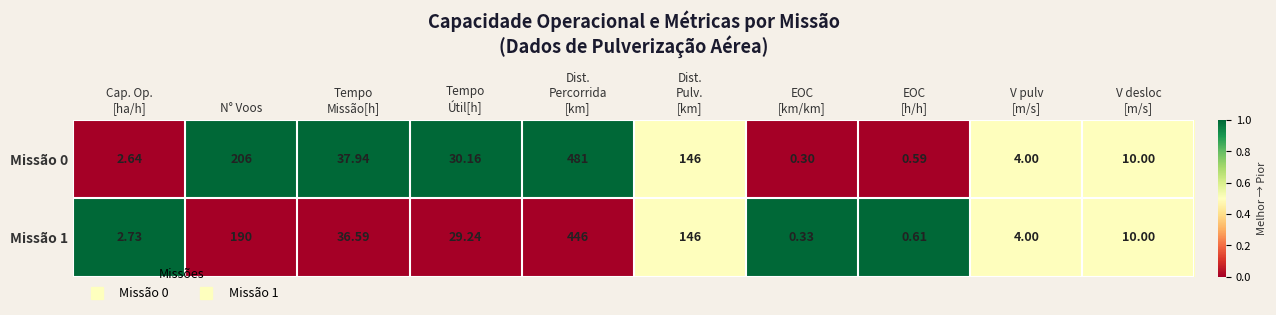

Where does the Missão 0 series first go above 30?

N° Voos